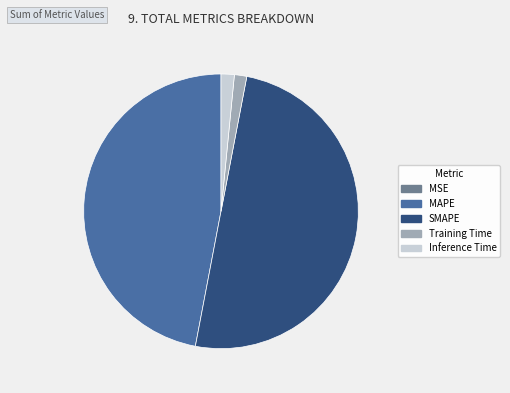

Which slice is the largest?

SMAPE